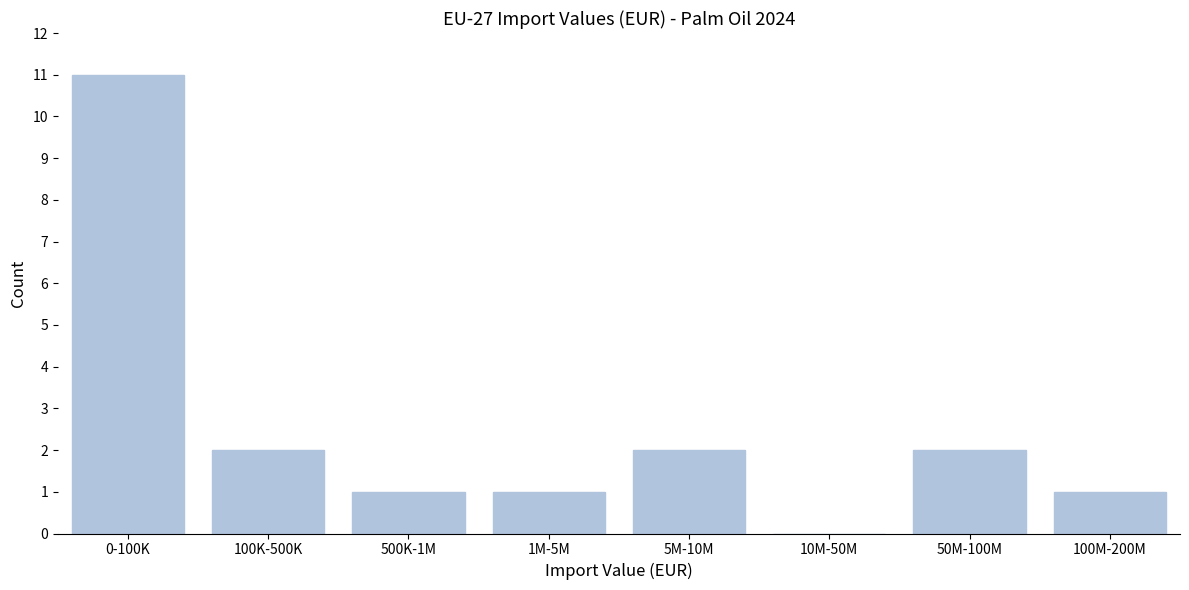

Reading left to right, transcribe all the data shown in this chart.

0-100K=11	100K-500K=2	500K-1M=1	1M-5M=1	5M-10M=2	10M-50M=0	50M-100M=2	100M-200M=1